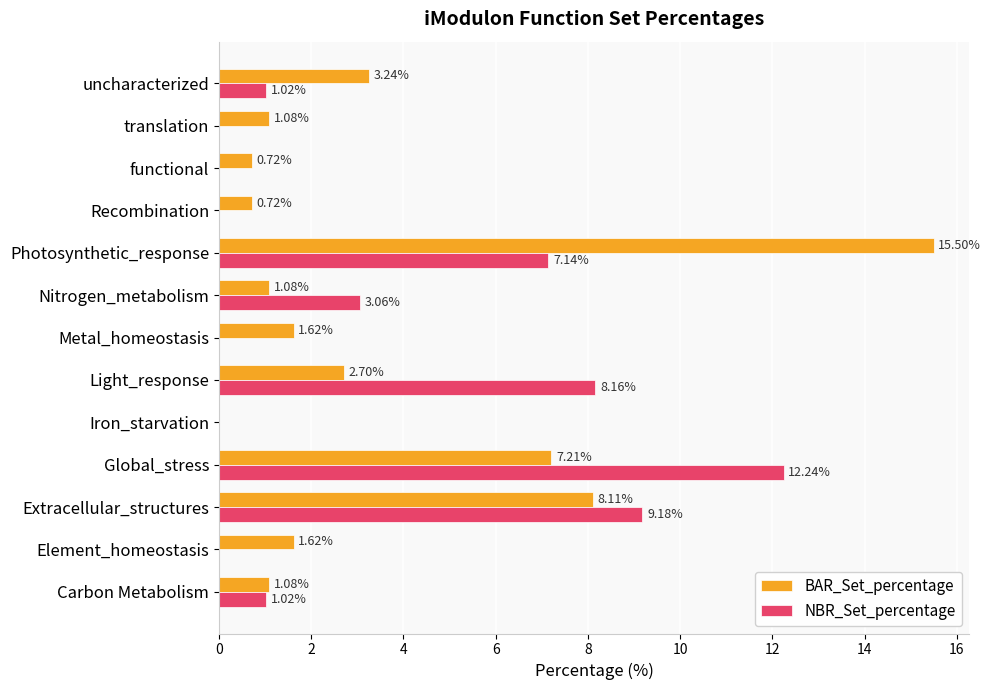

Which series changed the most between Carbon Metabolism and Iron_starvation?

BAR_Set_percentage